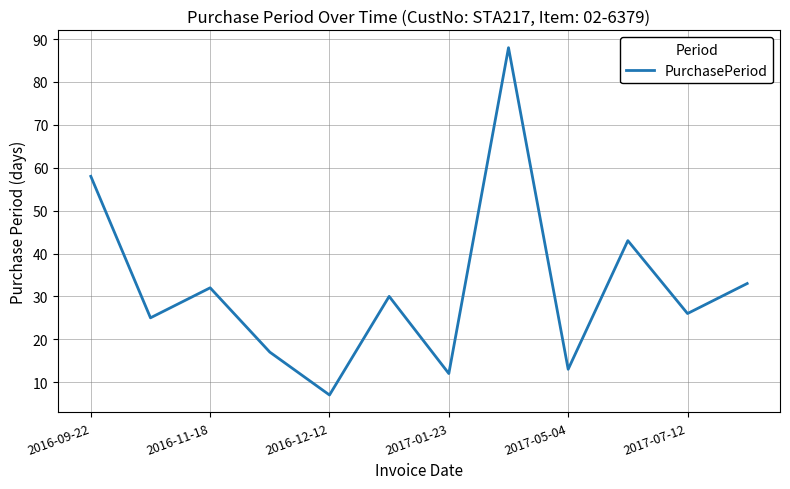

What is the maximum value shown in the chart?

88